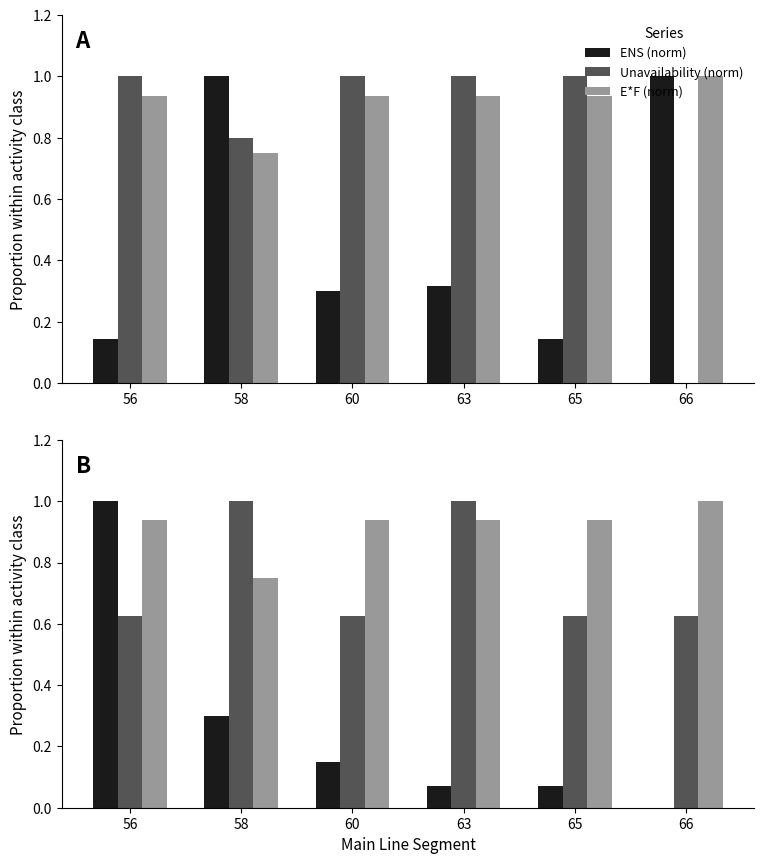

Between 65 and 63, which is larger?

65